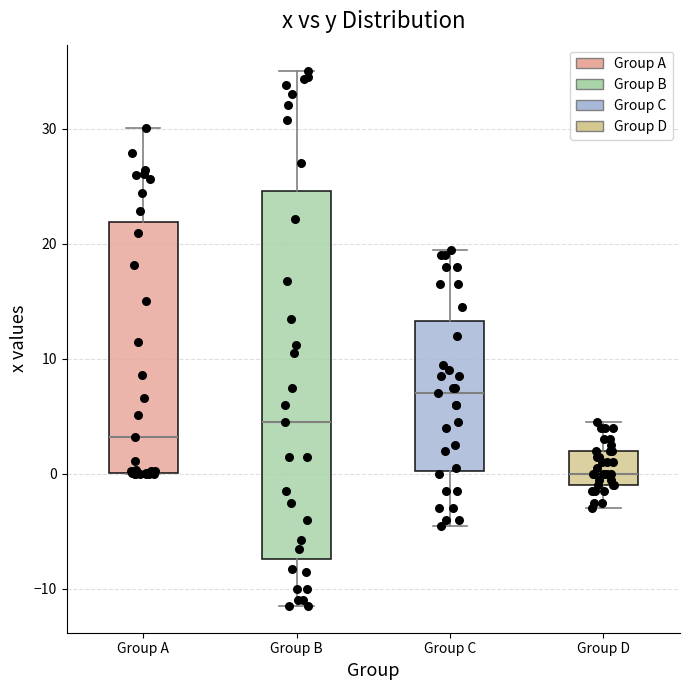

Reading left to right, transcribe this box plot: for each box, give where its median line is, the range the box spans, and where its two whiskers end, as read against the y-axis. The values are not printed on the chart, so give them approximately, as read against the axis.

Group A: median 3, box 0 to 22, whiskers 0 to 30
Group B: median 5, box -7 to 25, whiskers -11 to 35
Group C: median 7, box 0 to 13, whiskers -4 to 20
Group D: median 0, box -1 to 2, whiskers -3 to 5